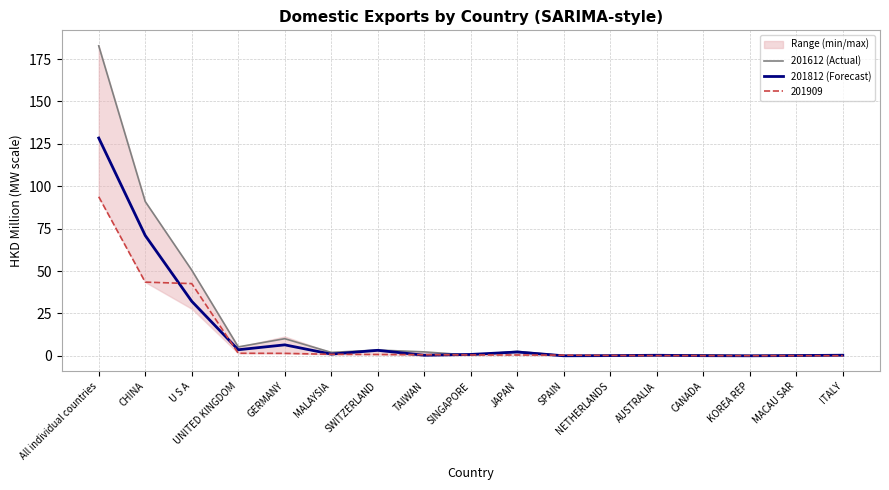

Where do 201812 (Forecast) and 201612 (Actual) first cross each other?

TAIWAN and SINGAPORE